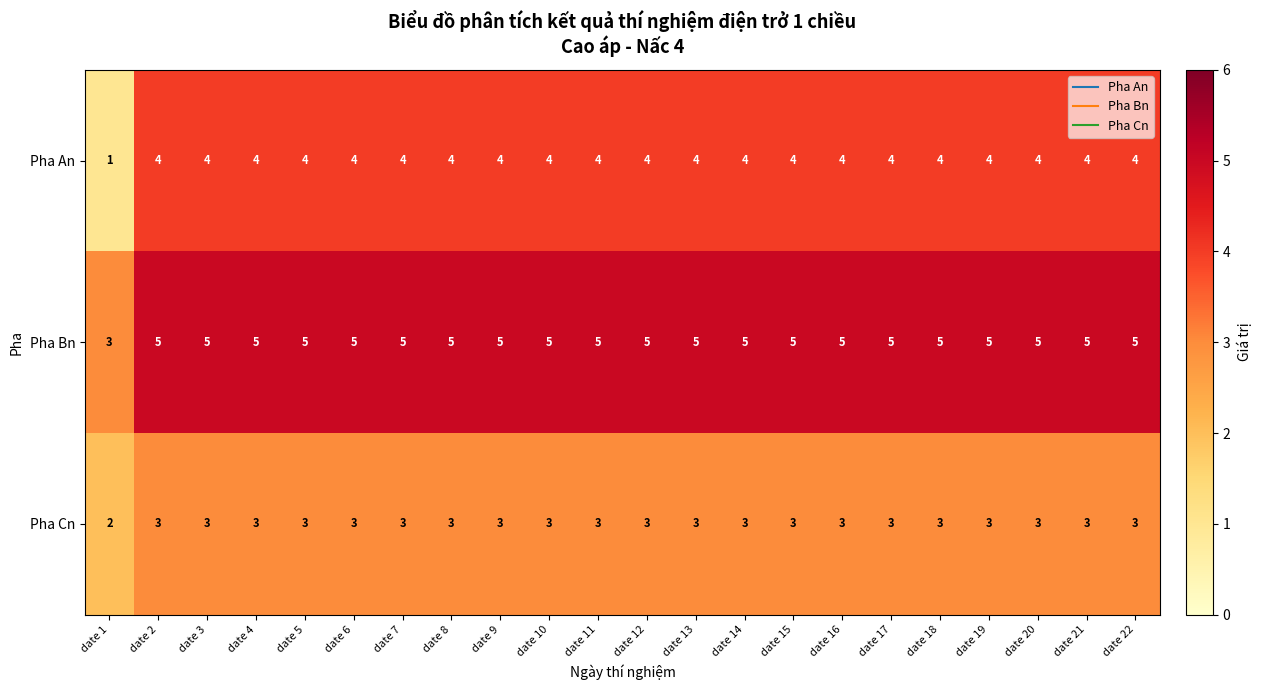

What is the average value of the Pha Cn series?

3